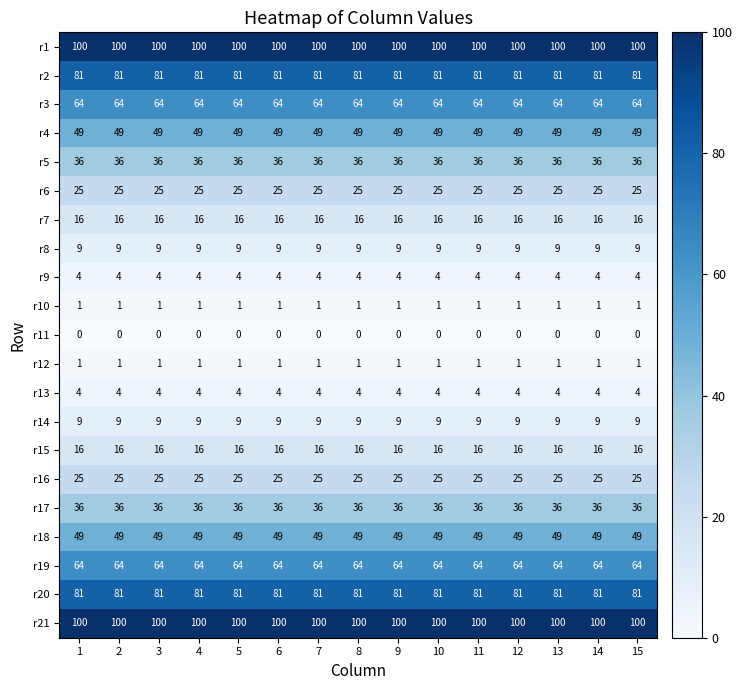

What is the difference between the highest and lowest values at 12?

100